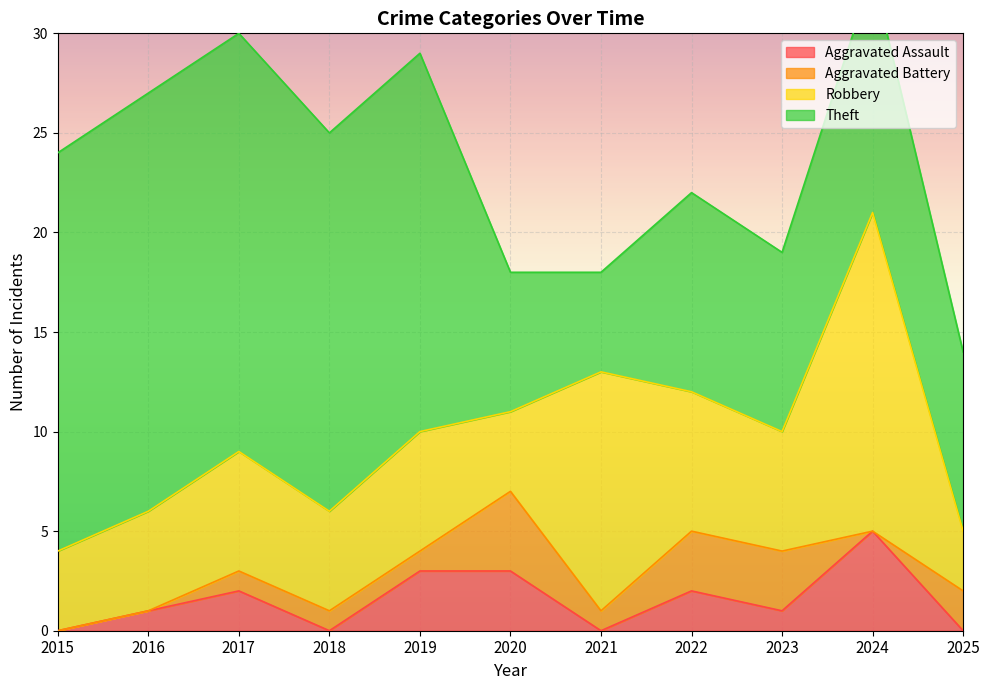

How many data points in Robbery are less than 6?

5